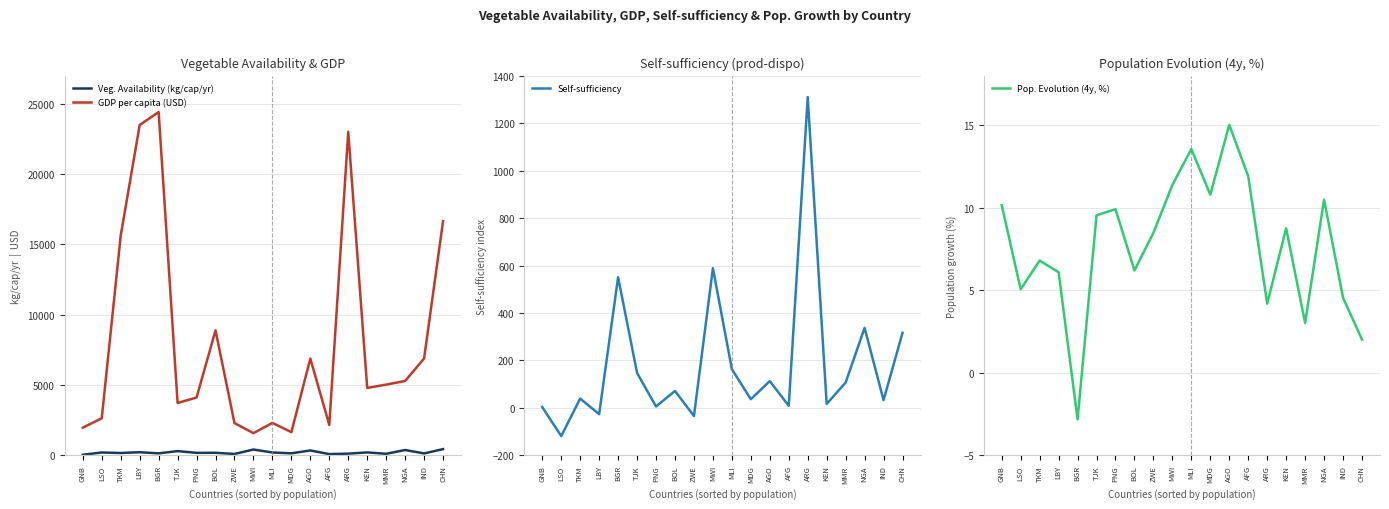

How many values in the Pop. Evolution (4y, %) series exceed 8?

11